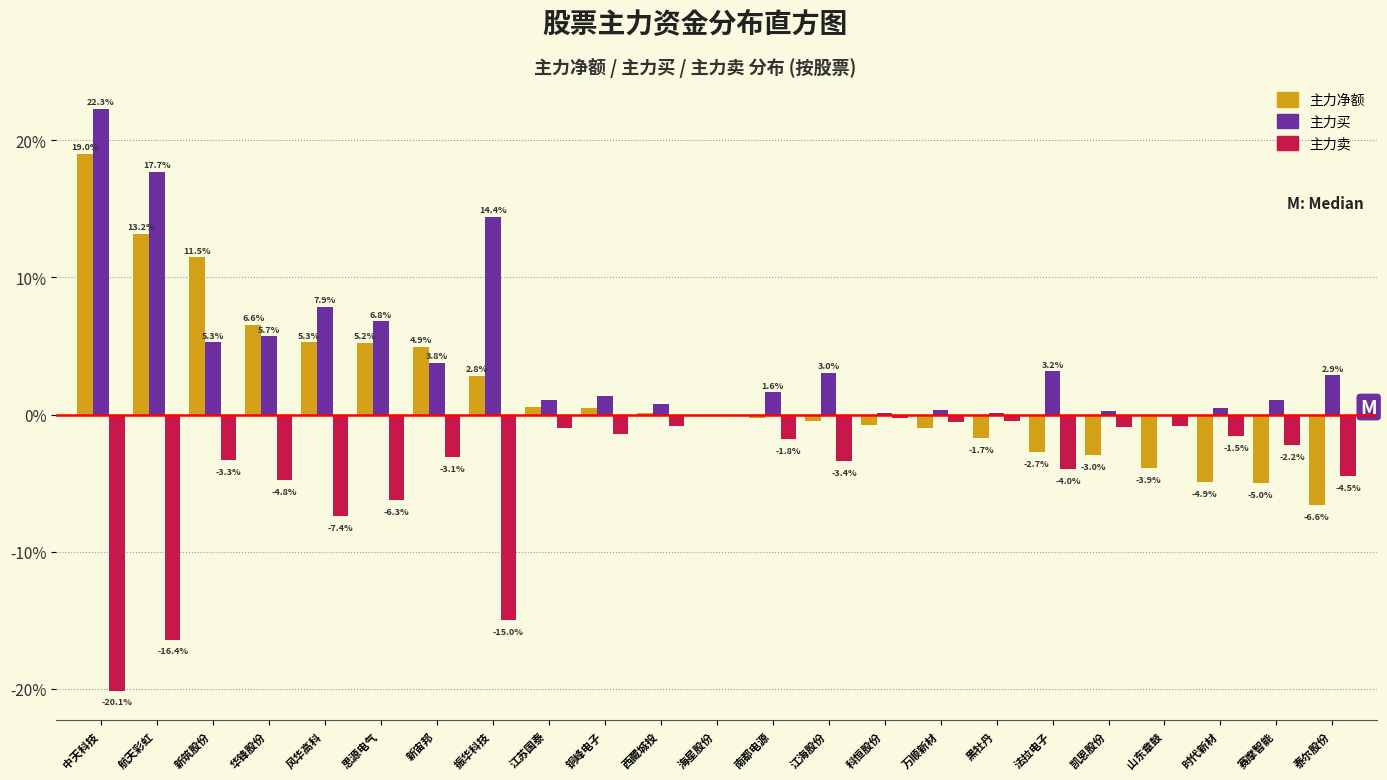

What is the sum of the 主力卖 values at 南都电源 and 江海股份?

-5.2